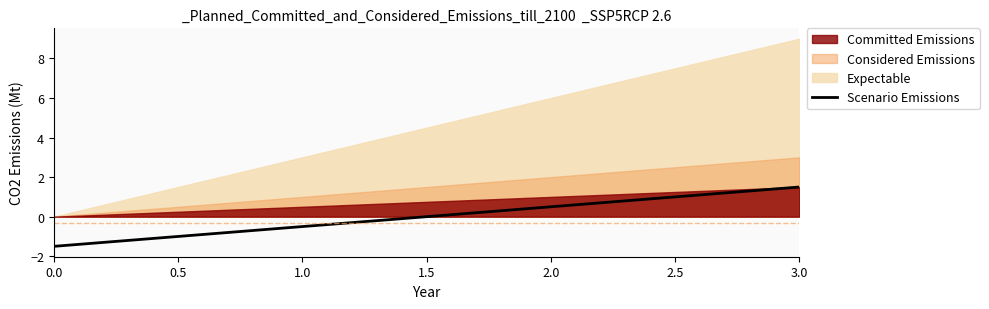

What is the minimum value shown in the chart?

-1.5